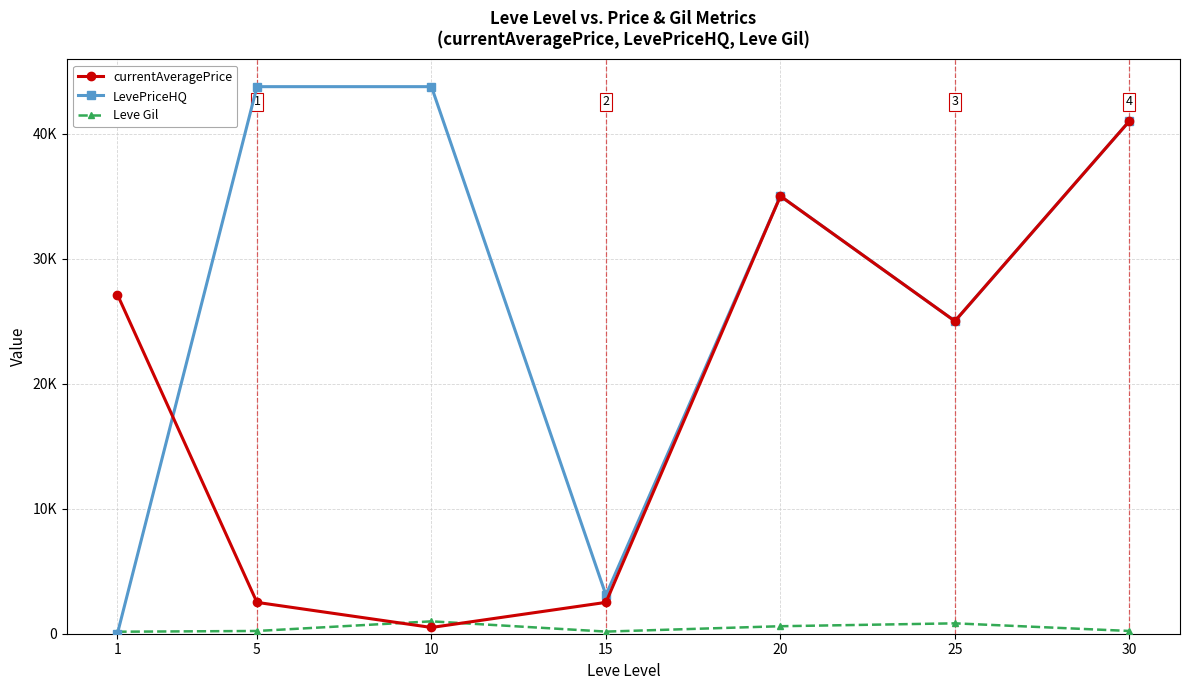

Where is the first local maximum for Leve Gil?

10